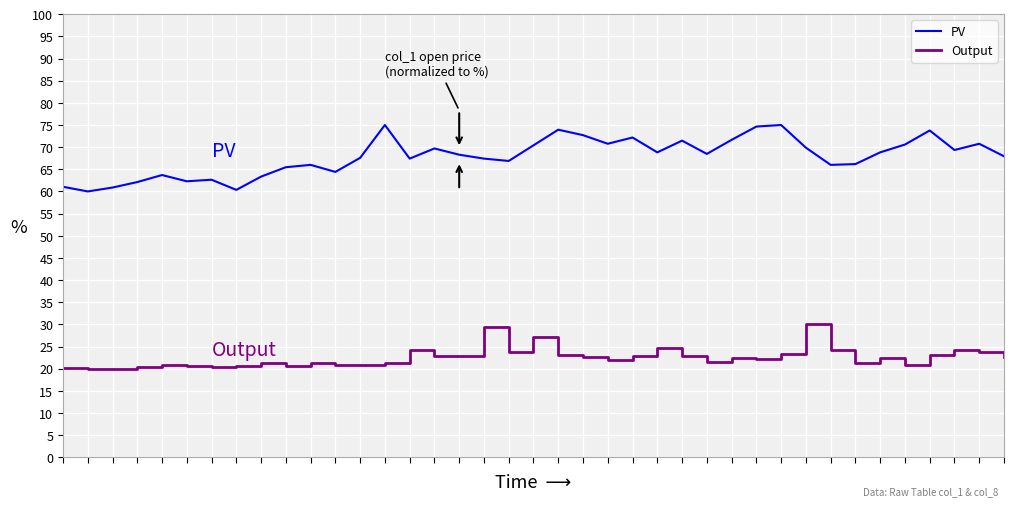

Which series has the largest range (max minus min)?

PV